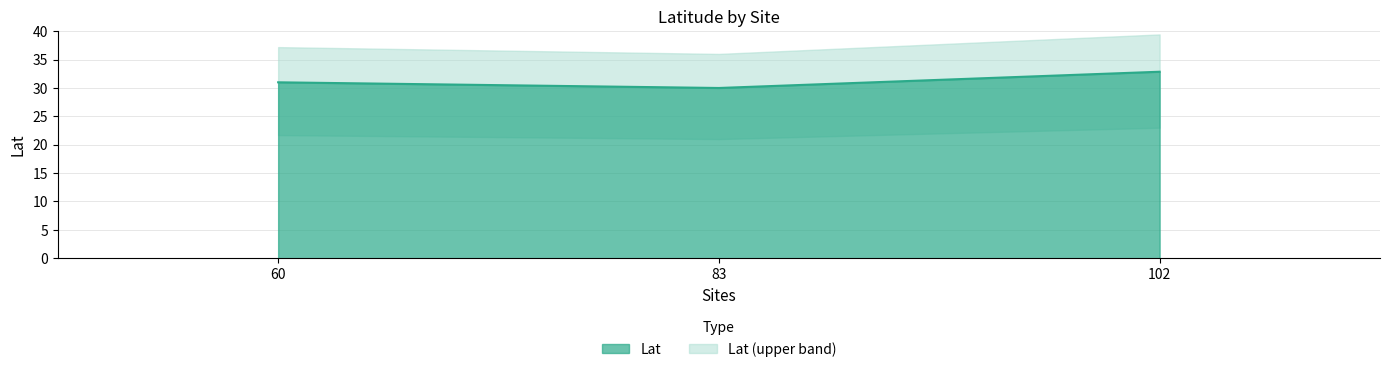

List the labels in order of value, largest first.

102, 60, 83